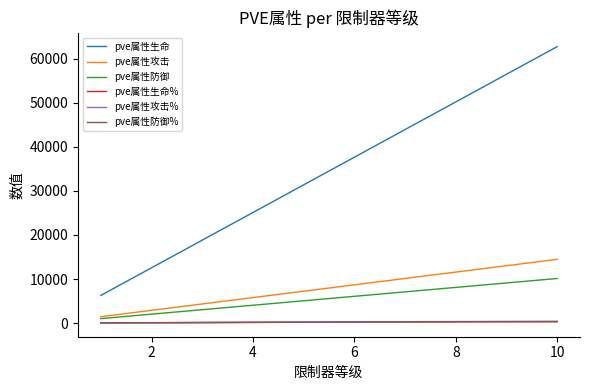

Which series has the largest total across all categories?

pve属性生命